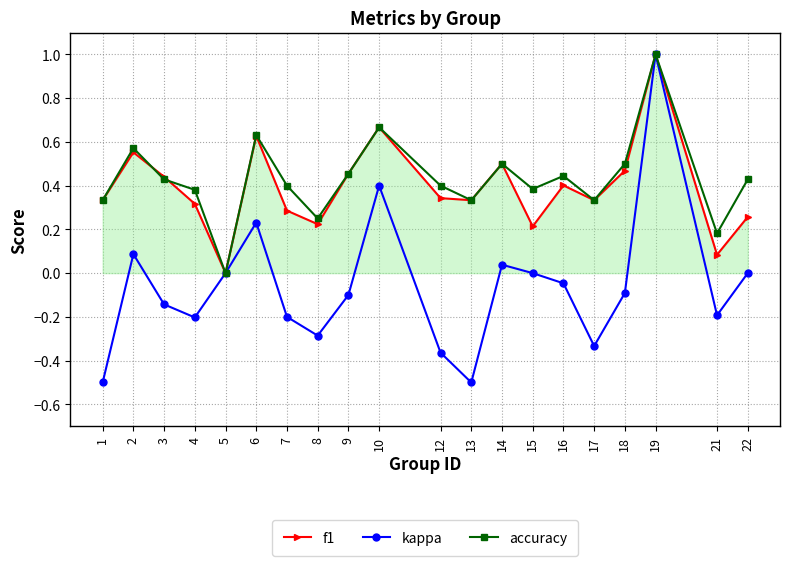

What is the greatest value displayed?

1.0